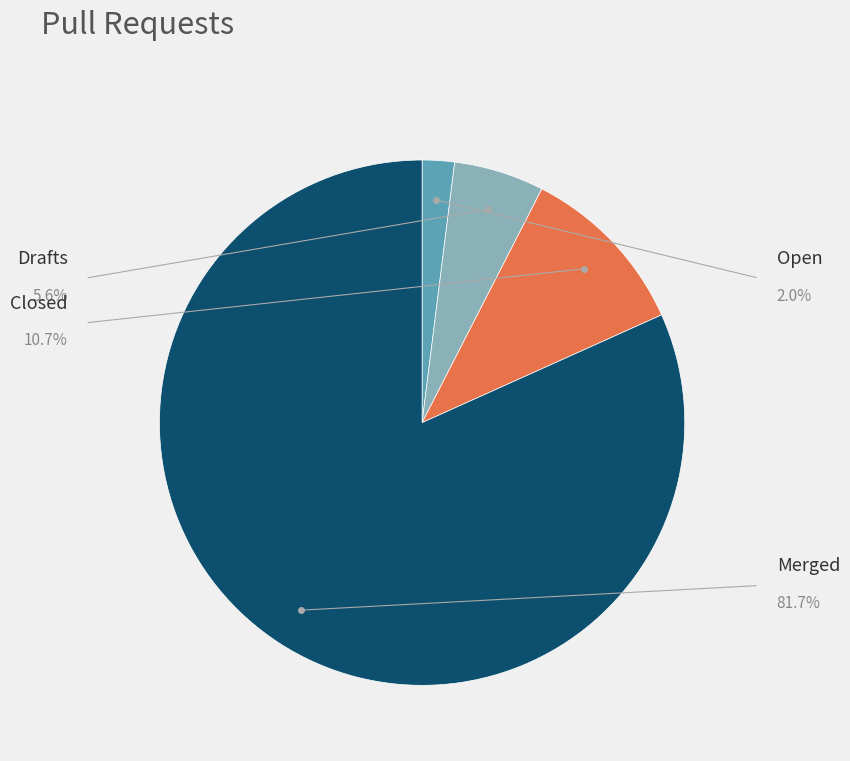

Does any single category account for the majority?

Yes